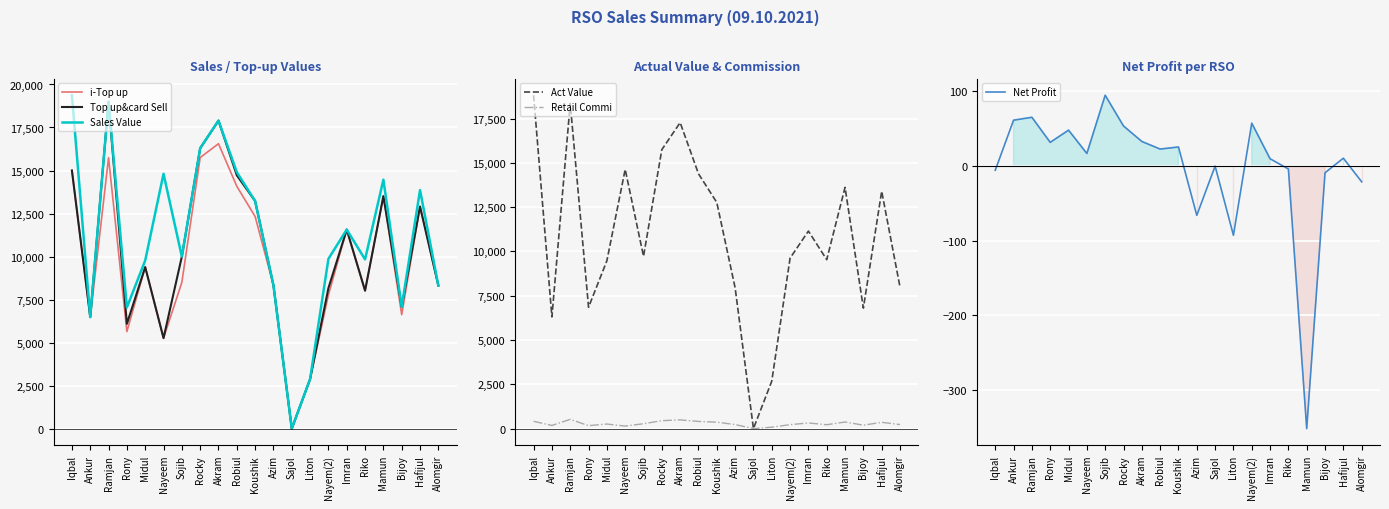

Is it true that Top up&card Sell equals 28630.9 at Akram?

False